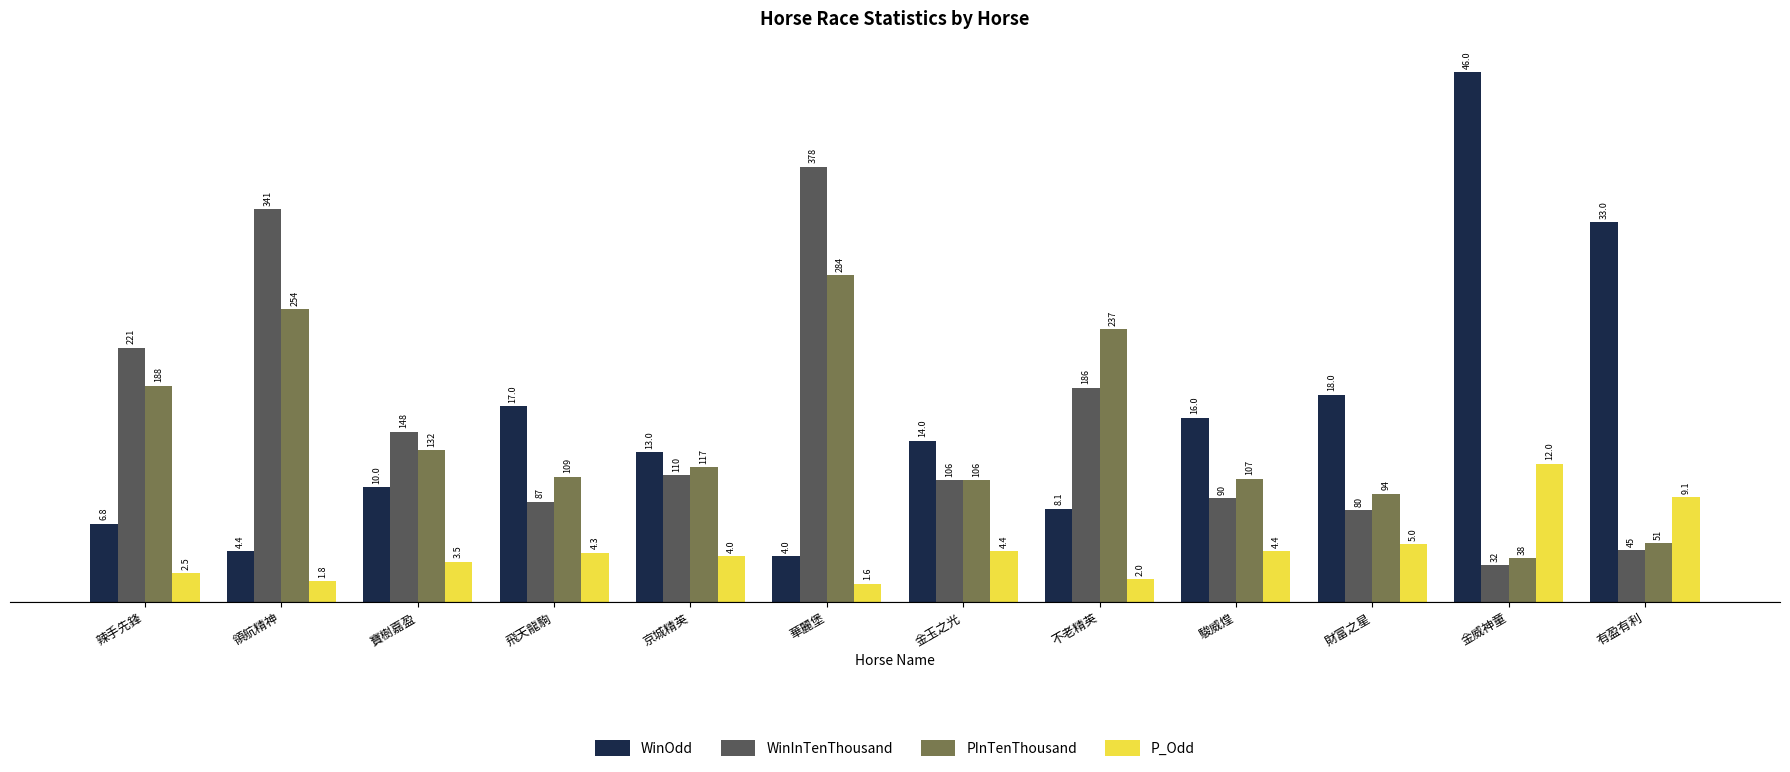

What is the value of the WinOdd bar at the 9th from the left?

16.0